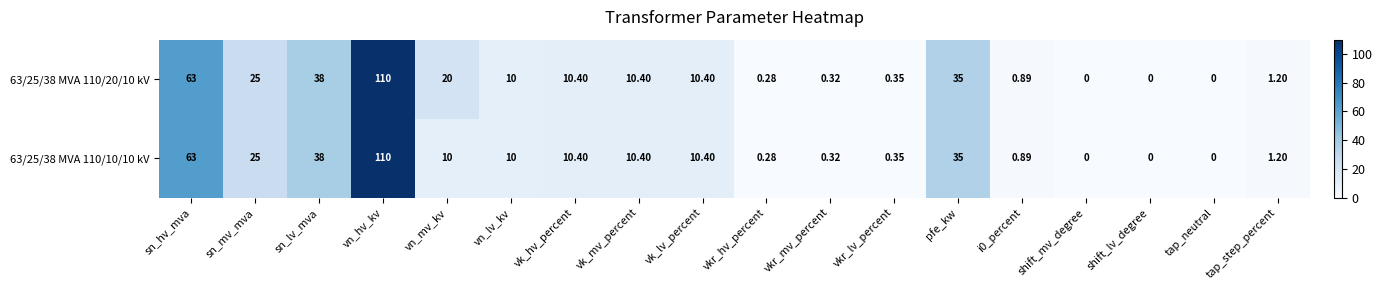

Where does the 63/25/38 MVA 110/10/10 kV series first go above 10?

sn_hv_mva